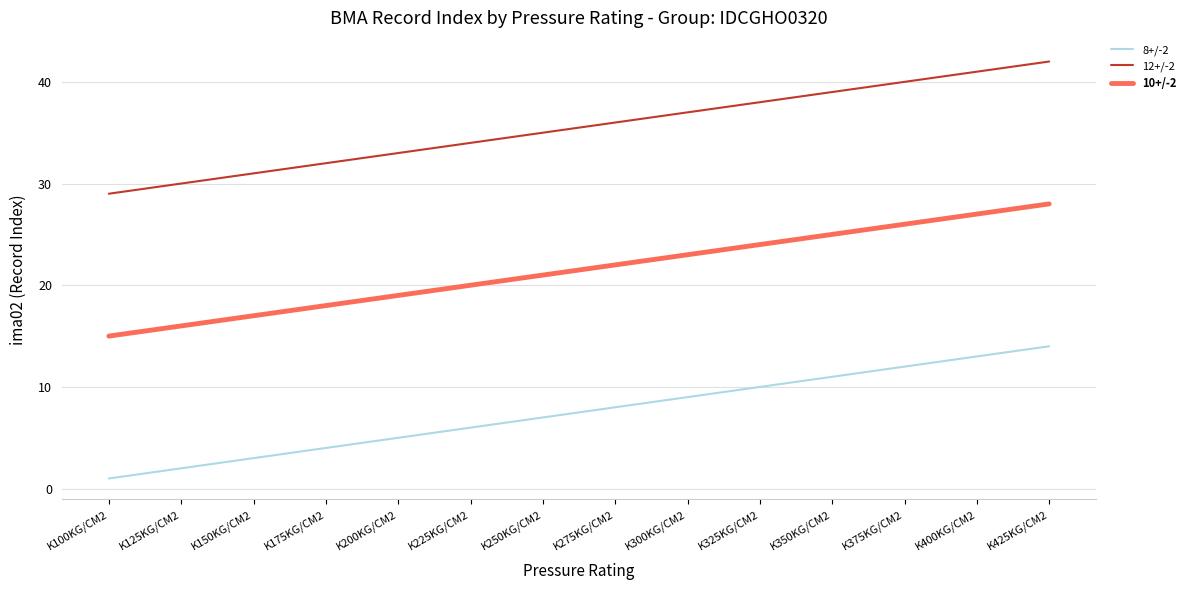

At which label does 10+/-2 reach its peak?

K425KG/CM2